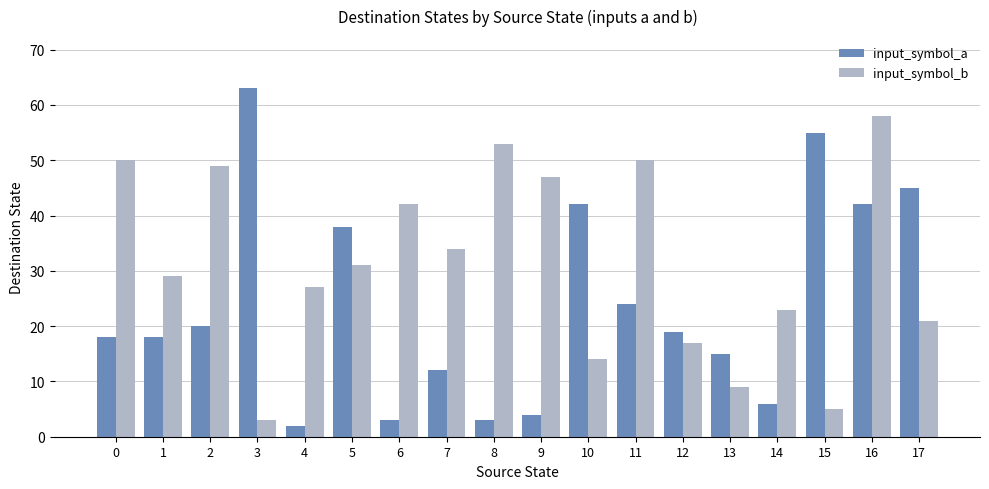

What is the maximum value for input_symbol_b?

58